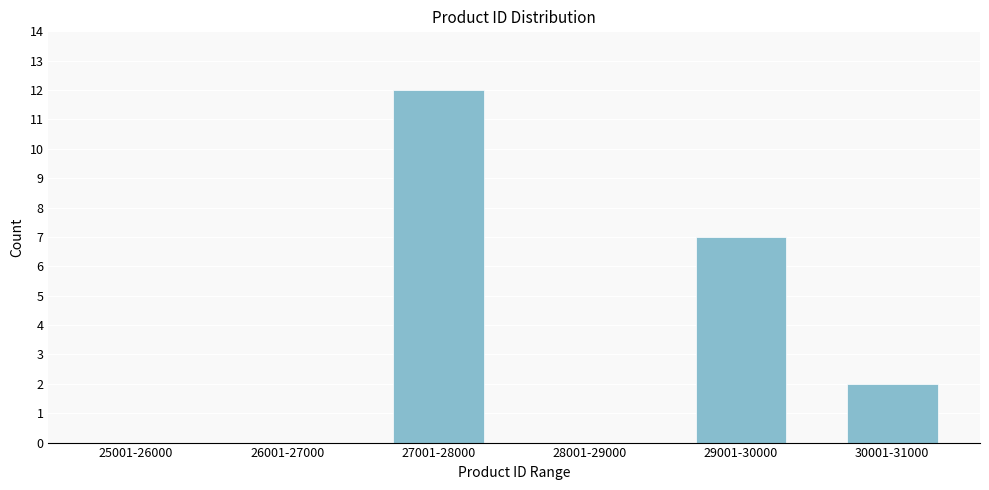

Reading right to left, list all the values displayed in this chart.

30001-31000=2	29001-30000=7	28001-29000=0	27001-28000=12	26001-27000=0	25001-26000=0